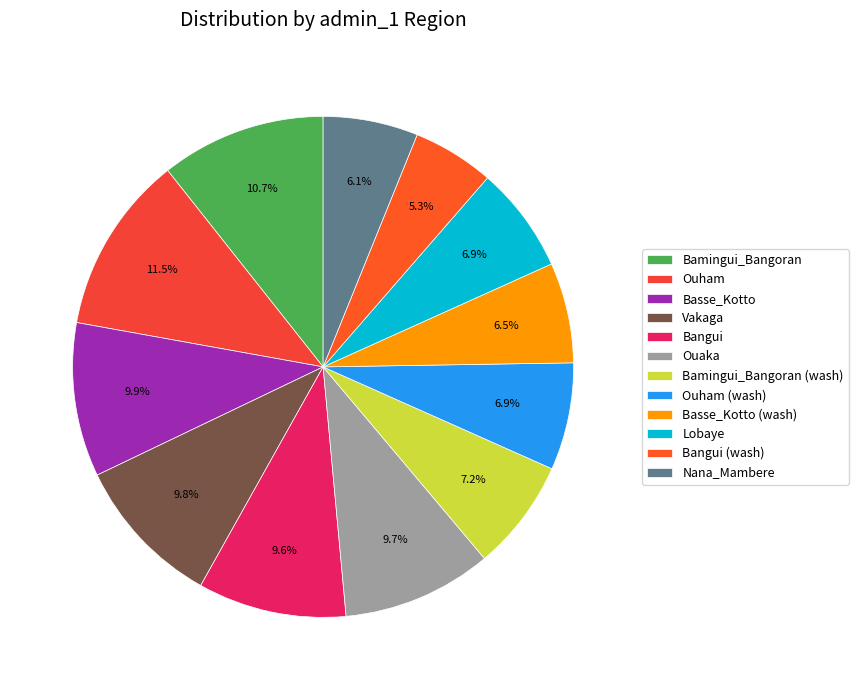

How many slices are in this pie chart?

12